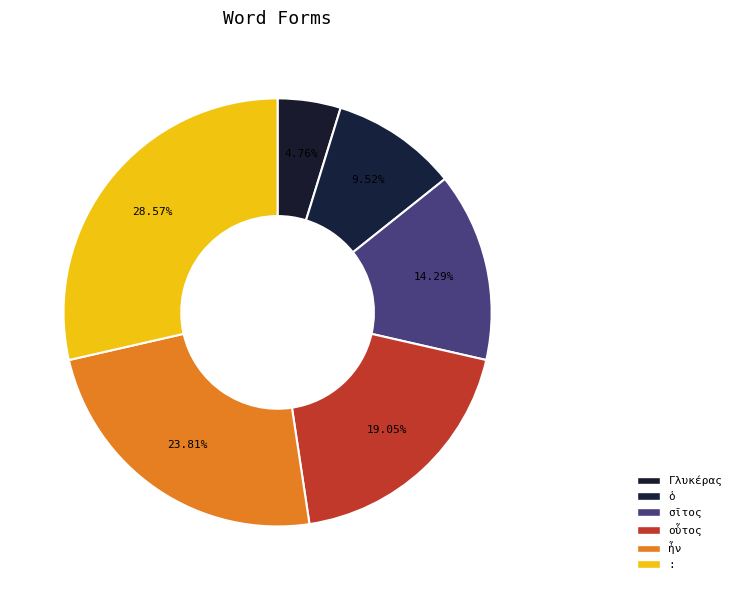

To the nearest percent, what is the average slice percentage?

17%